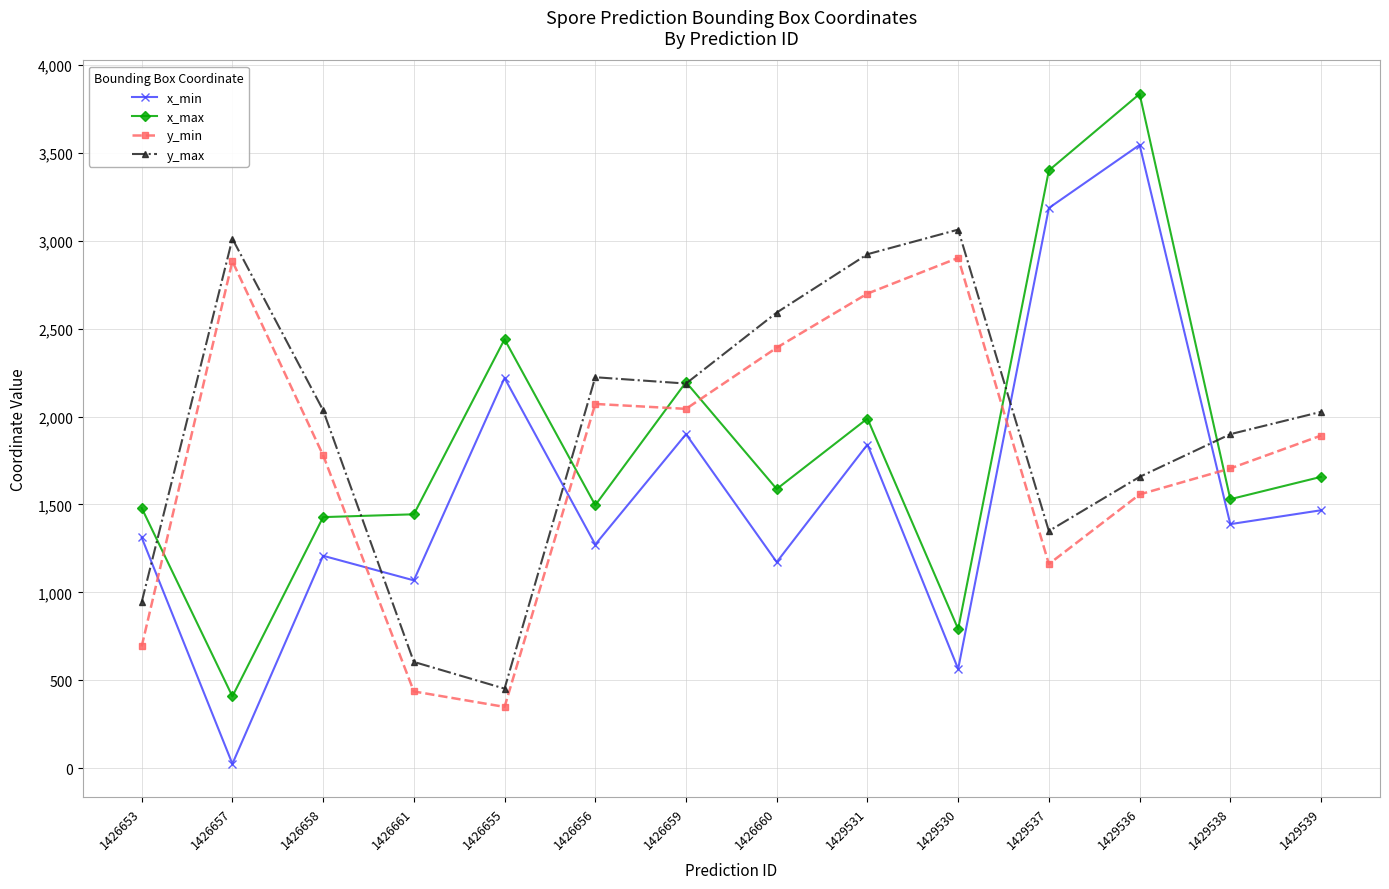

True or false: x_min and x_max cross at least once.

False